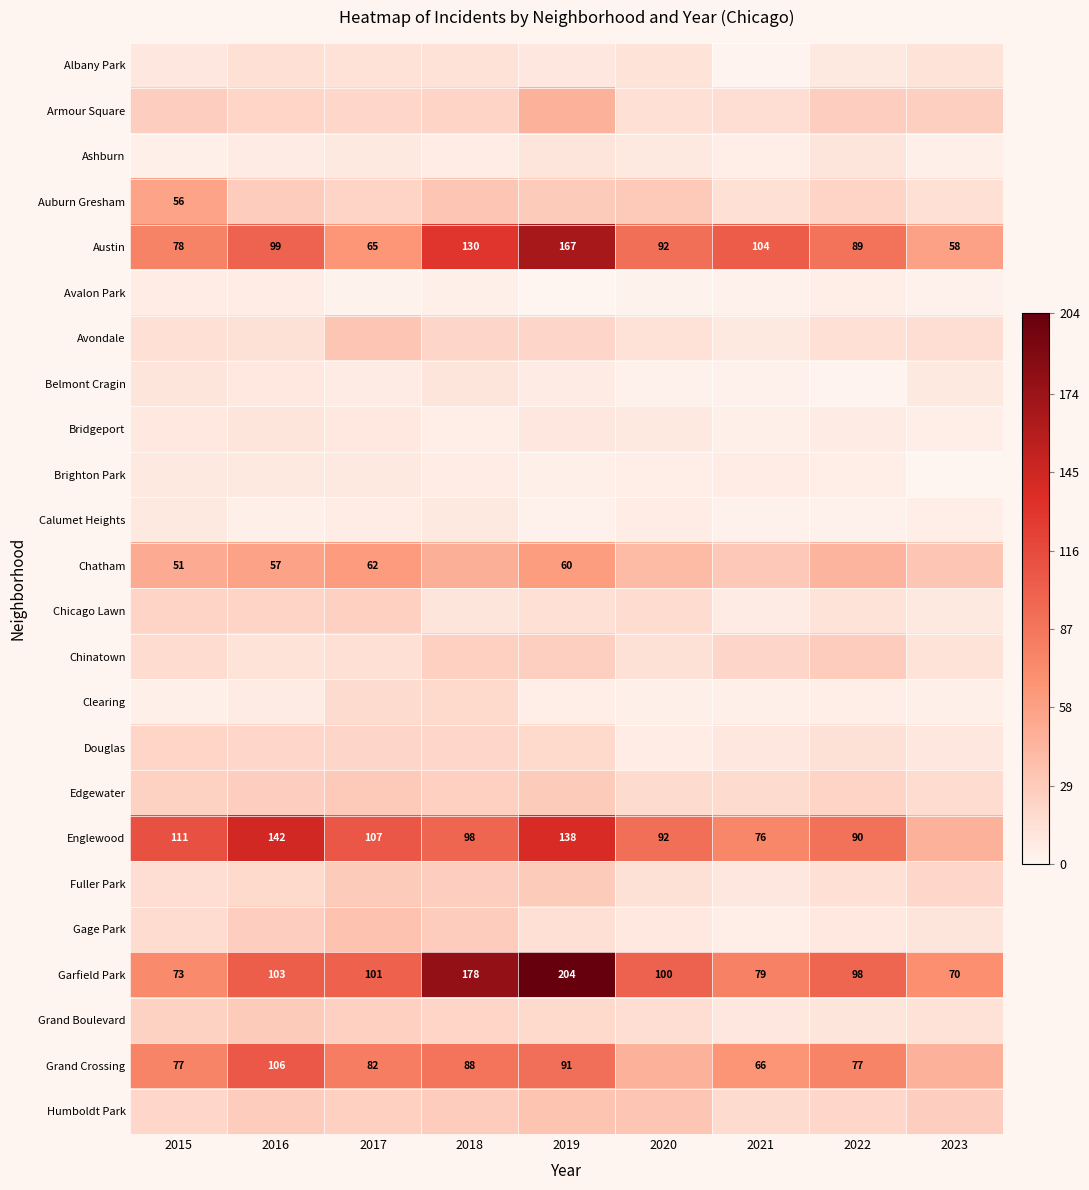

True or false: Auburn Gresham has a value of 56 at 2015.

True